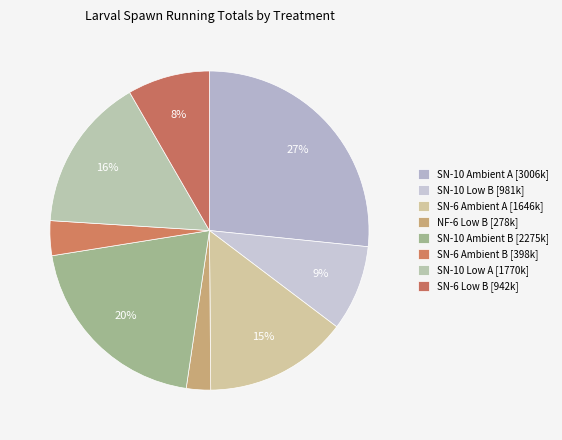

Which slice is the largest?

SN-10 Ambient A